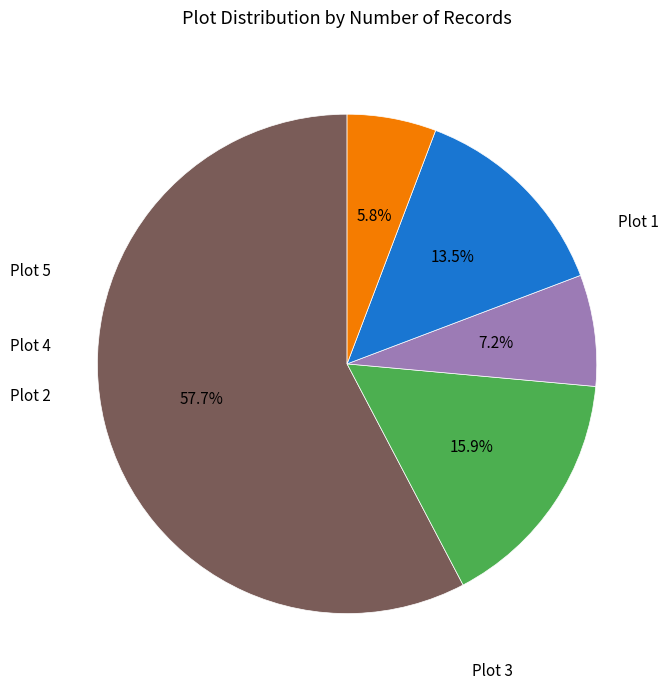

Rank the categories by value from highest to lowest.

Plot 1, Plot 2, Plot 4, Plot 3, Plot 5